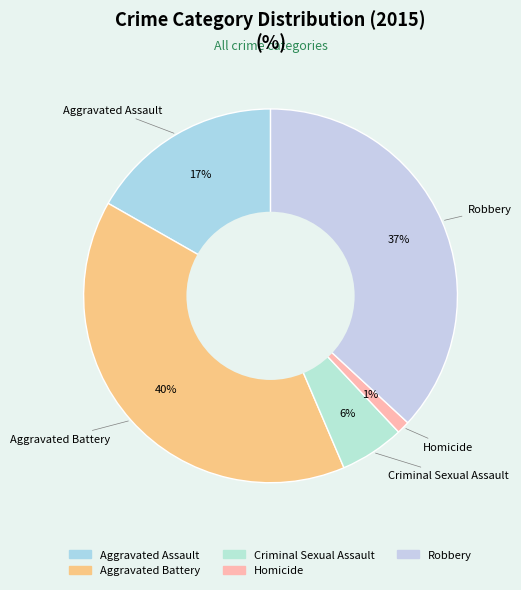

What percentage is the Criminal Sexual Assault slice, to the nearest percent?

6%